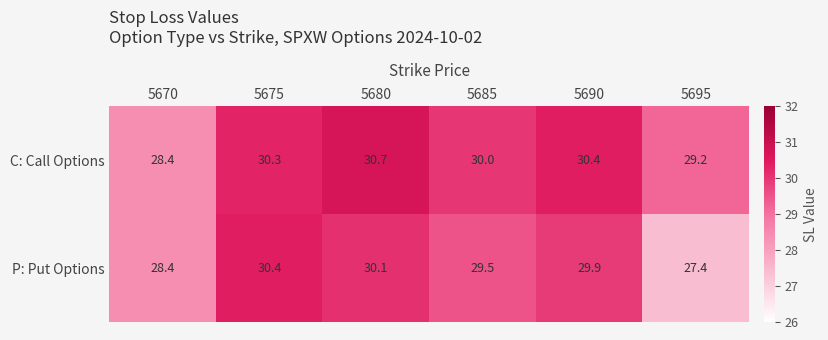

Where is P: Put Options nearest to the value 28?

5670